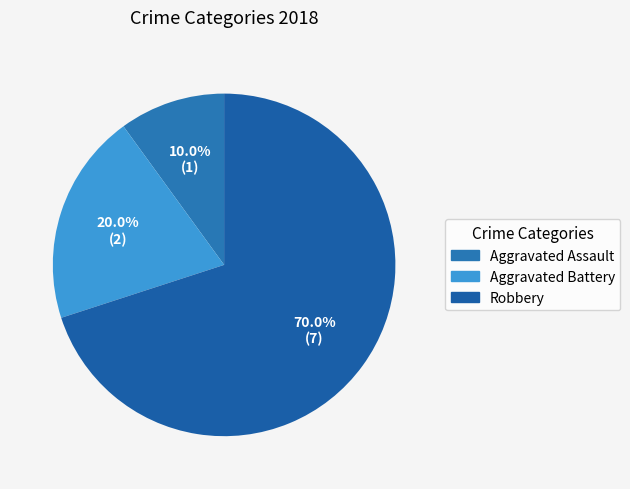

Which has a higher value, Aggravated Battery or Robbery?

Robbery